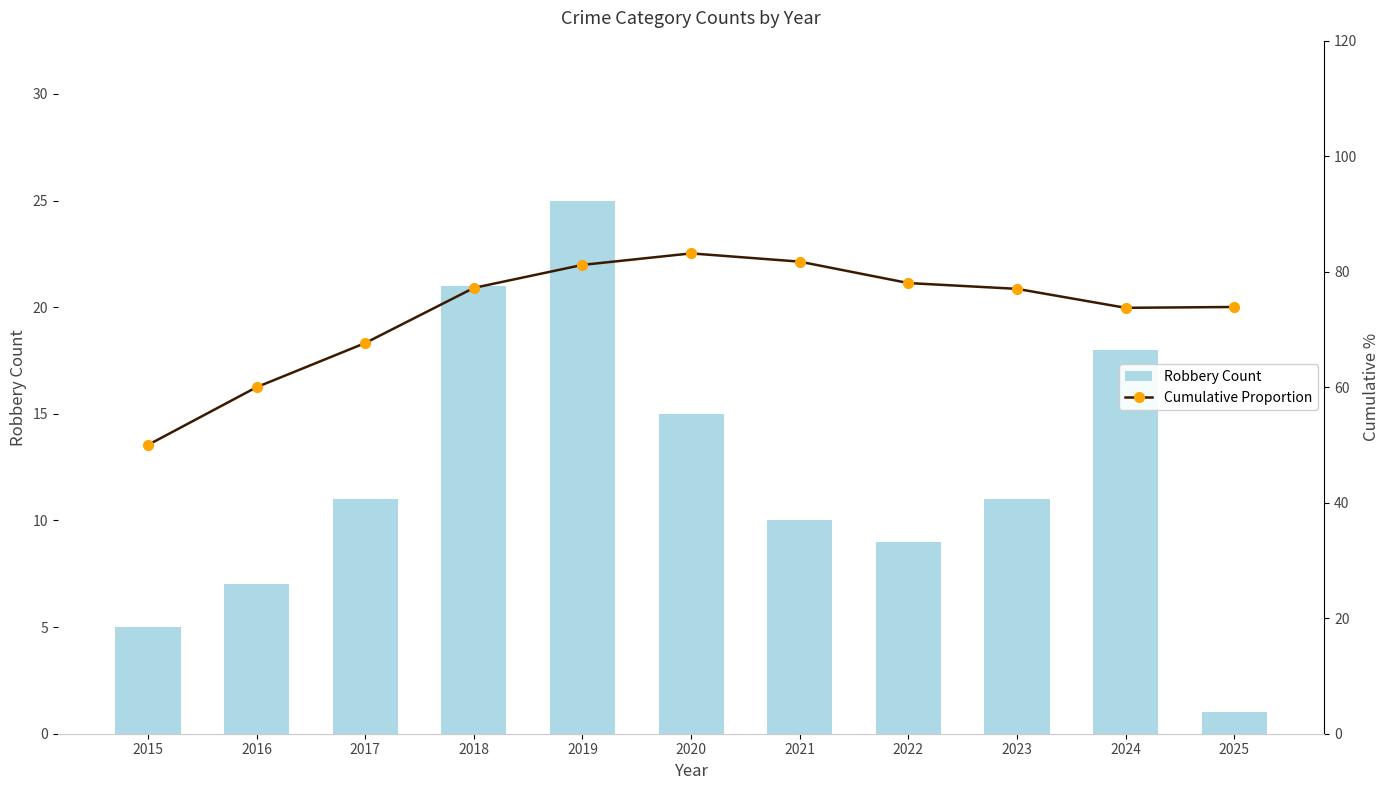

Which has a higher value, 2017 or 2015?

2017